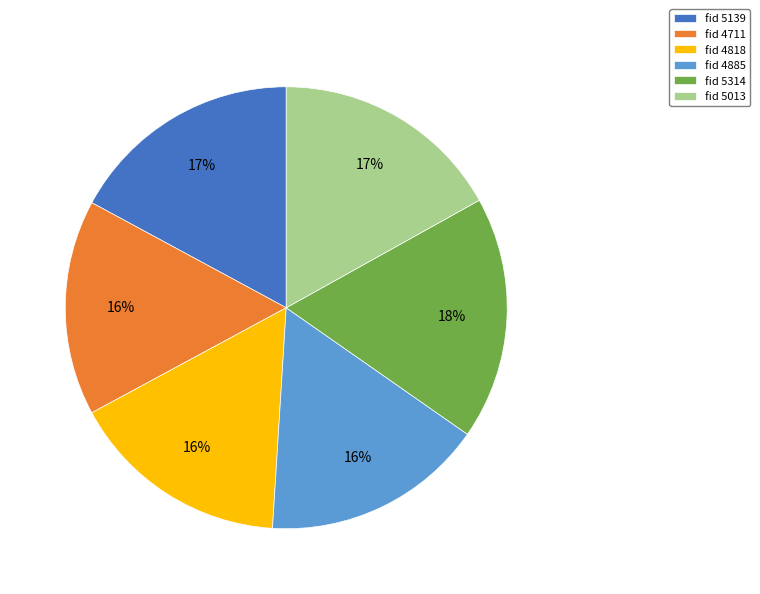

What percentage is the fid 4818 slice, to the nearest percent?

16%